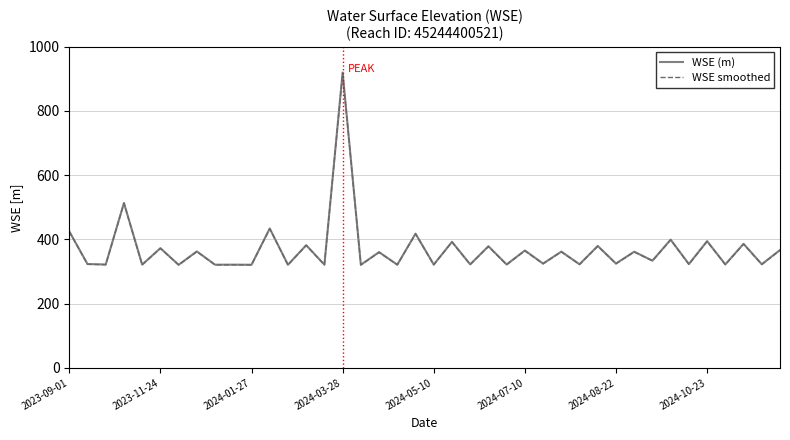

What is the minimum value shown in the chart?

320.4